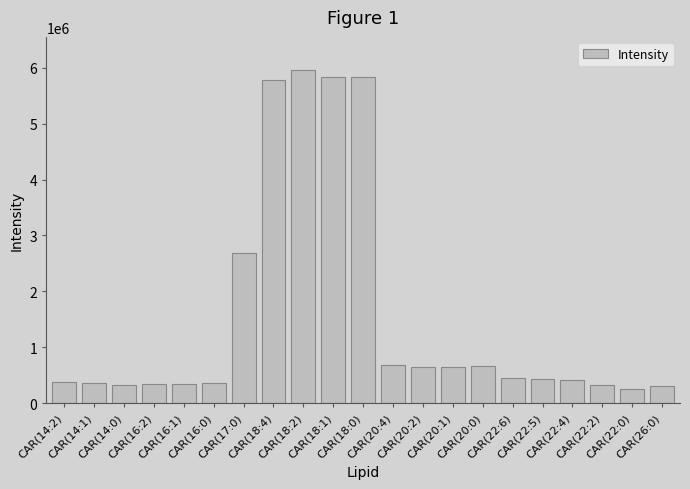

What is the label of the 9th bar from the right?

CAR(20:2)